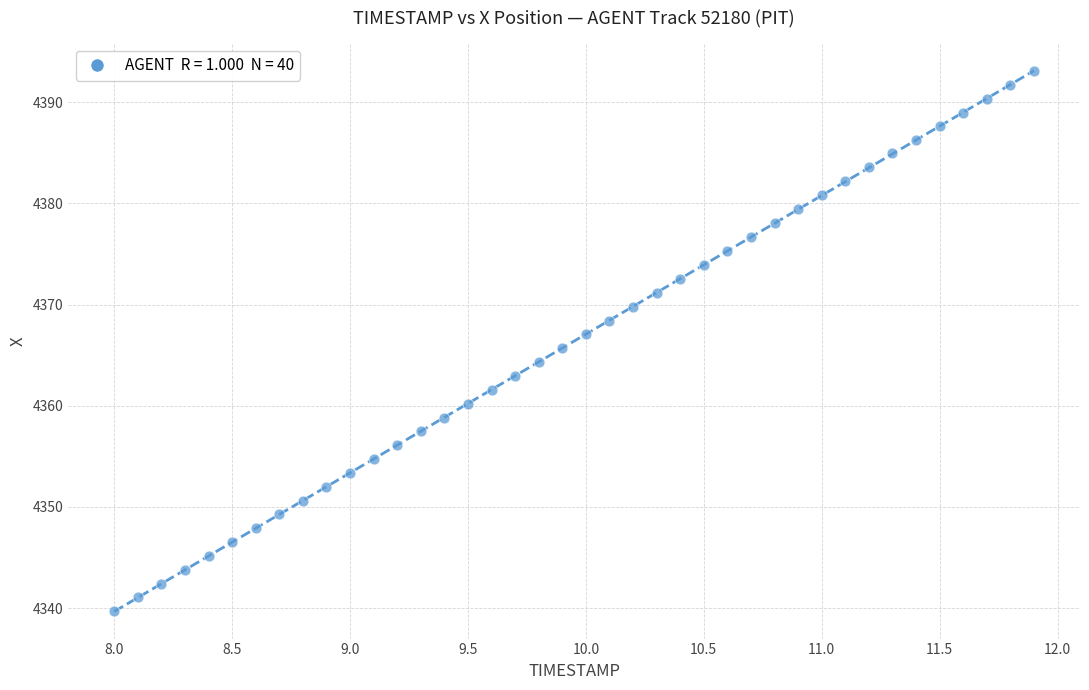

What is the range of Y values (max minus min)?

53.4